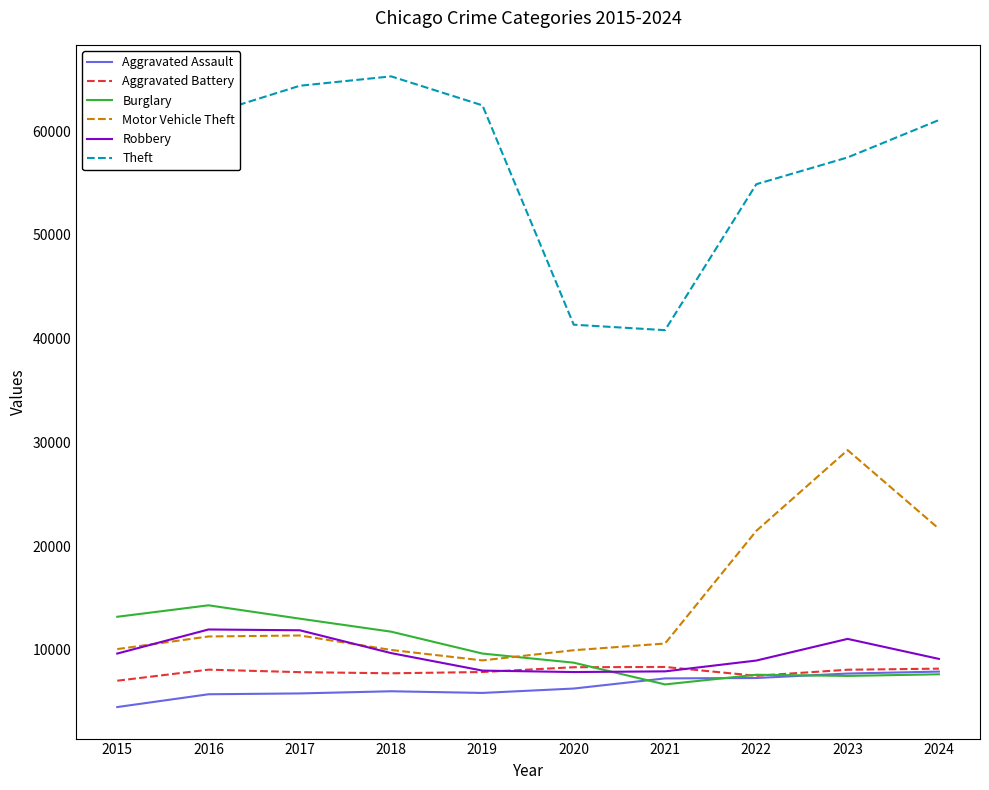

Which series ends up on top after the final intersection of Burglary and Robbery?

Robbery